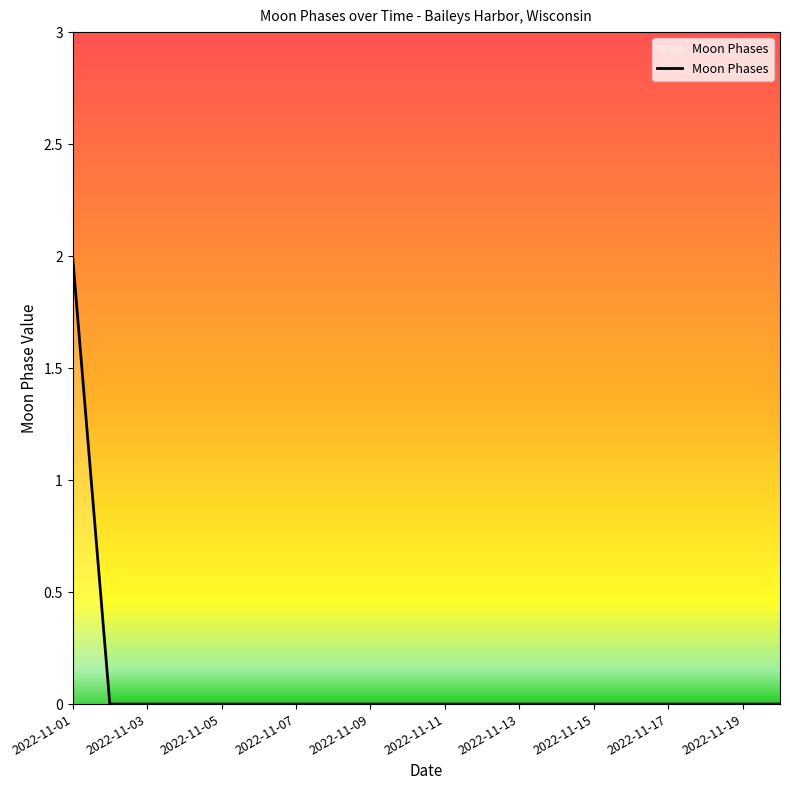

Does the chart have visible grid lines?

No